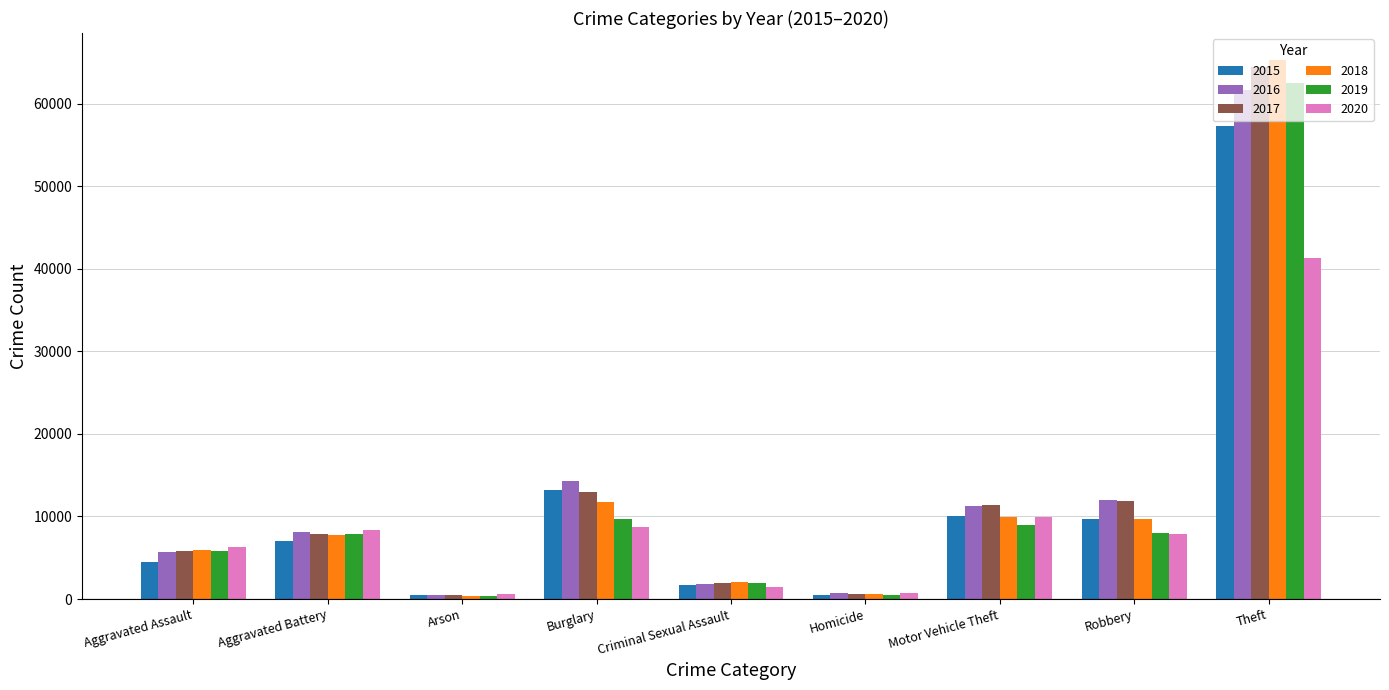

The value of 2020 at Theft is 41324. True or false?

True